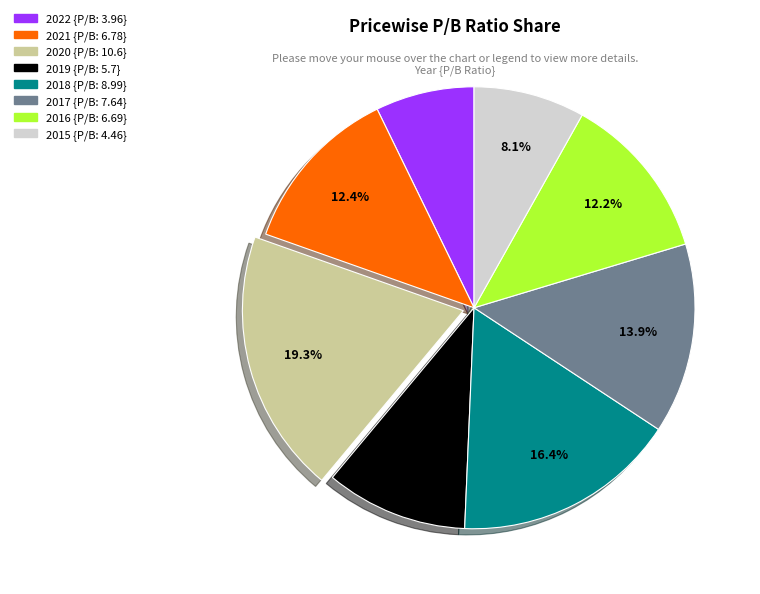

What percentage is the 2015 slice, to the nearest percent?

8%